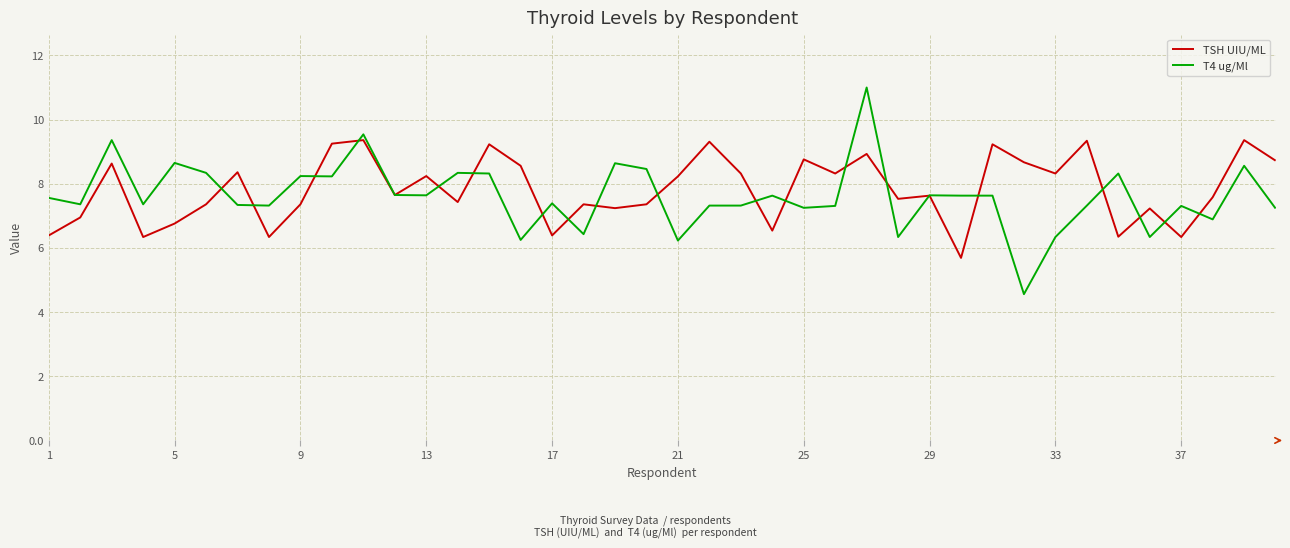

Which series has the largest total across all categories?

TSH UIU/ML